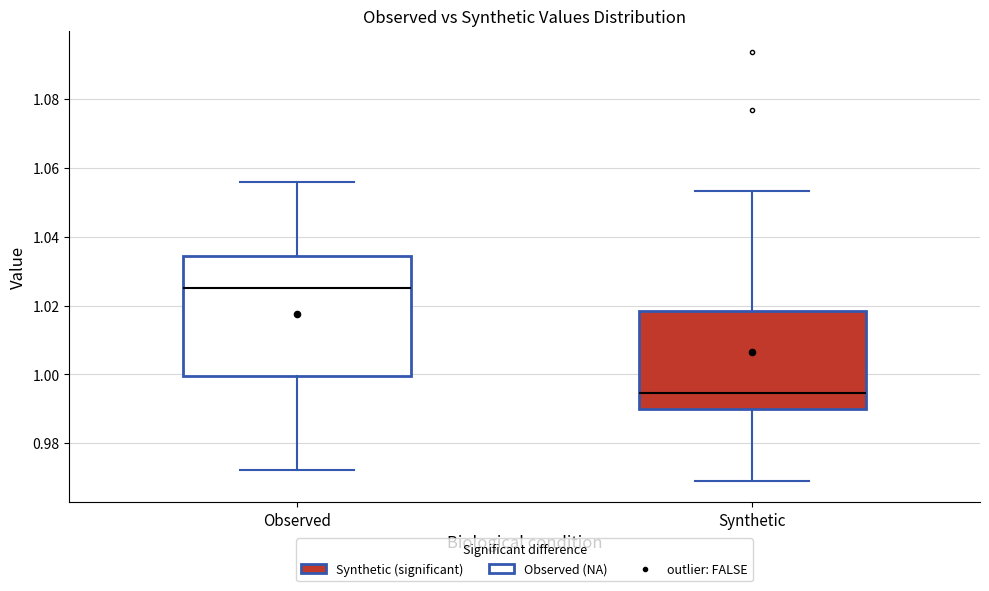

Comparing the boxes themselves (not the whiskers), which one is the tallest?

Observed